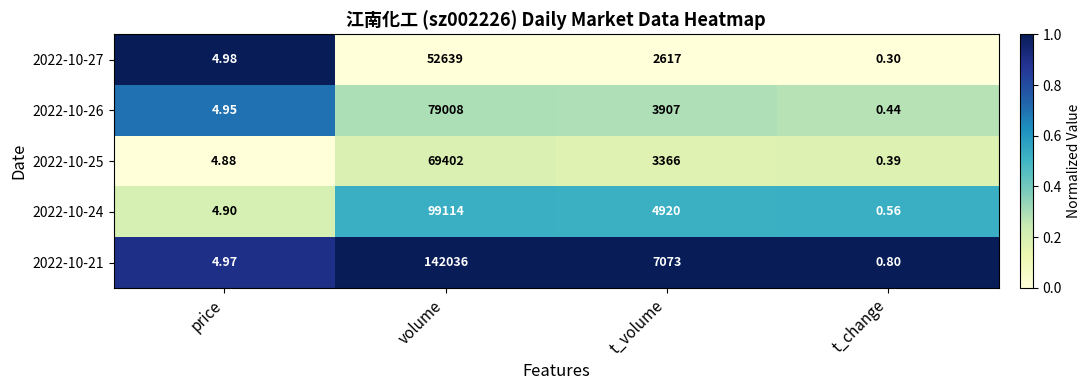

At which label is 2022-10-27 closest to 26319?

t_volume